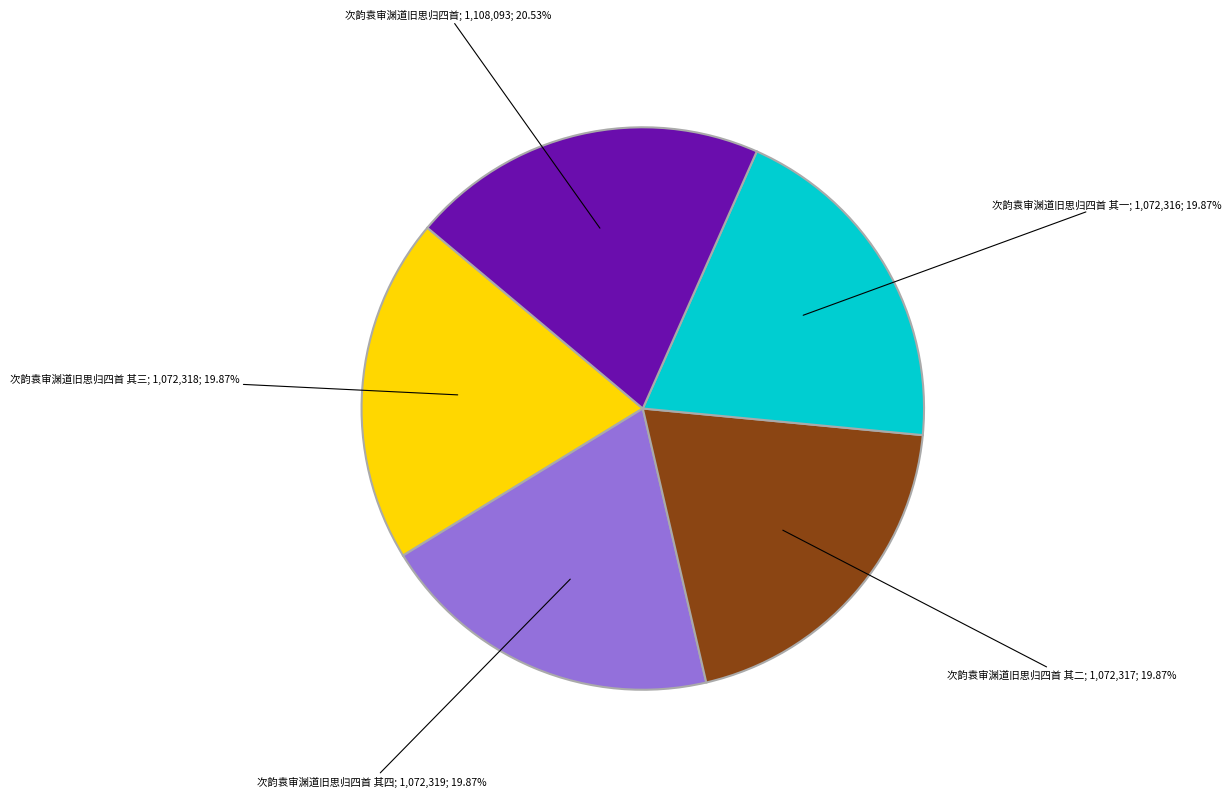

To the nearest percent, what is the difference between the largest and smallest slice percentages?

1%